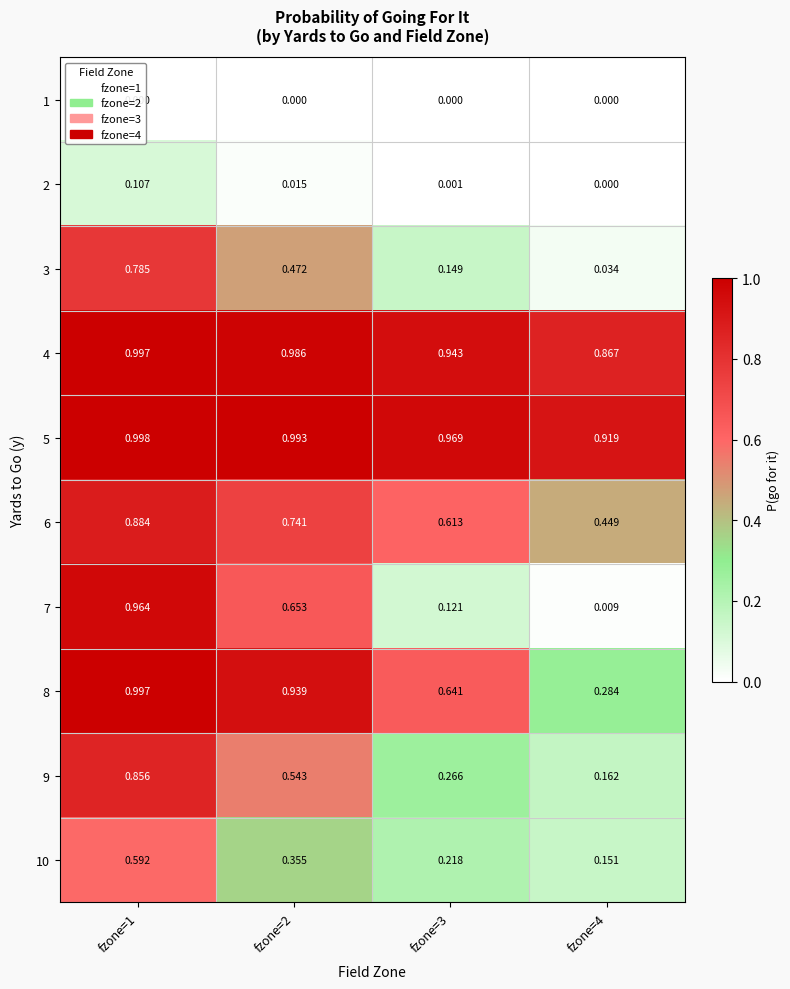

Is the value of 2 at fzone=4 greater than the value of 10 at fzone=2?

No